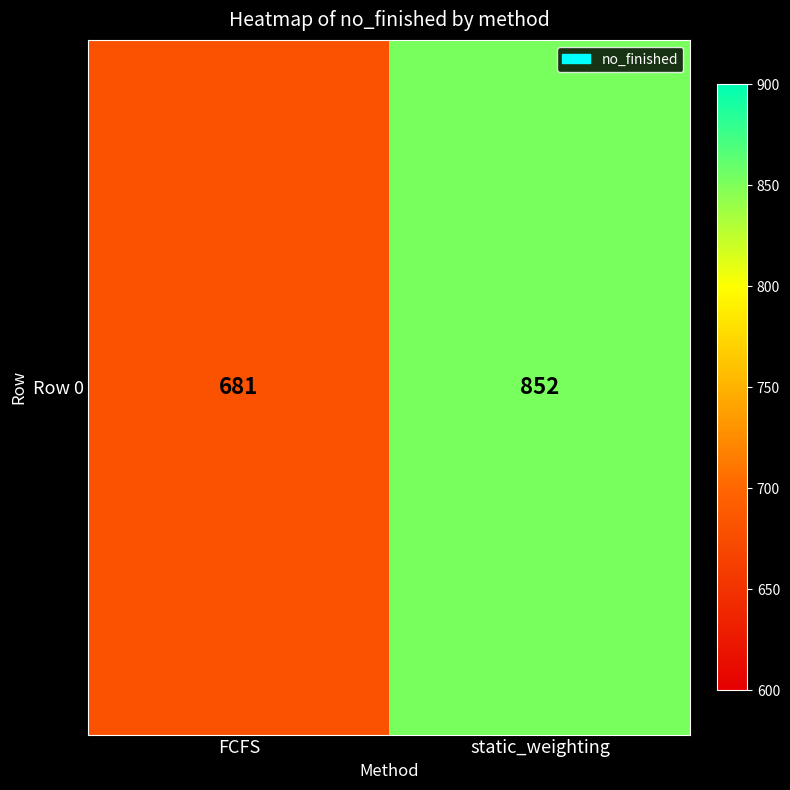

Which has a higher value, static_weighting or FCFS?

static_weighting